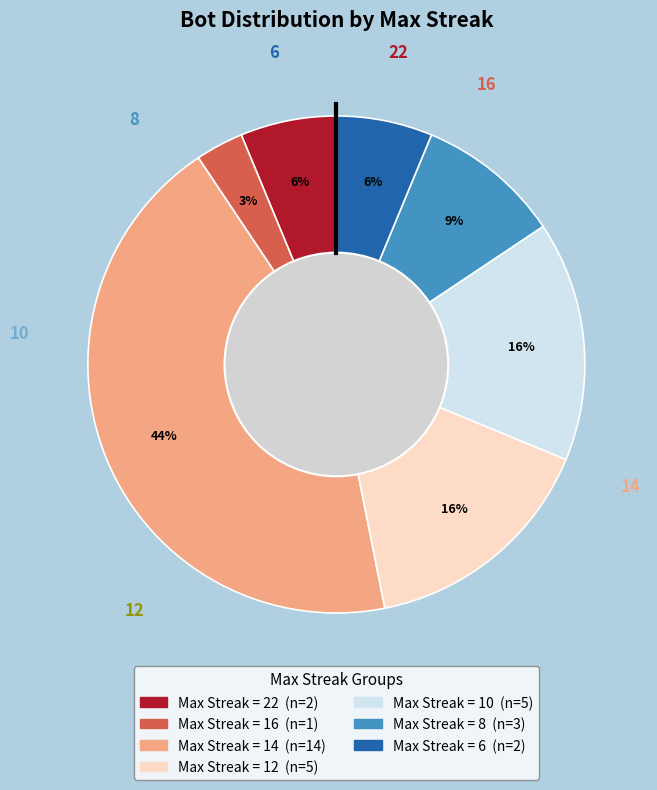

Is there any slice that represents more than half of the pie?

No